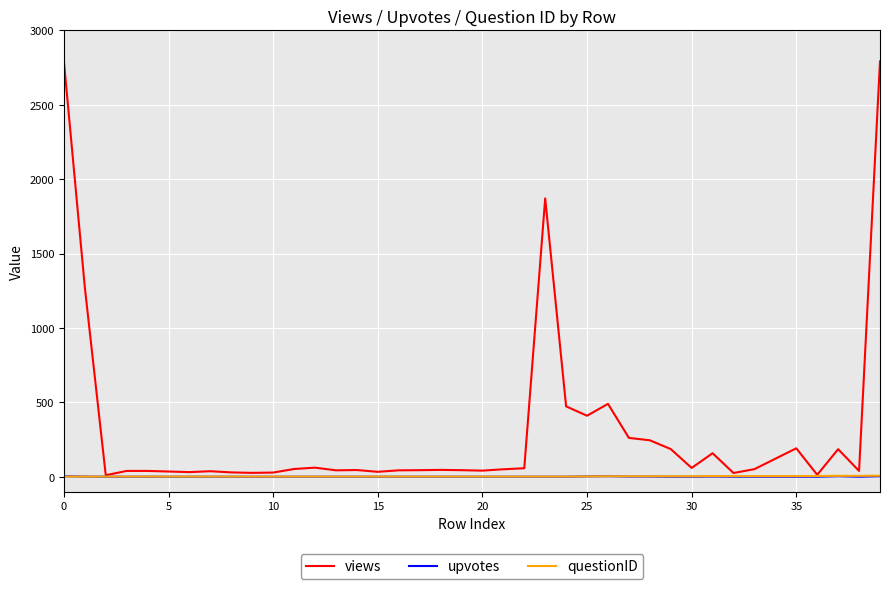

How many series are shown in this chart?

3